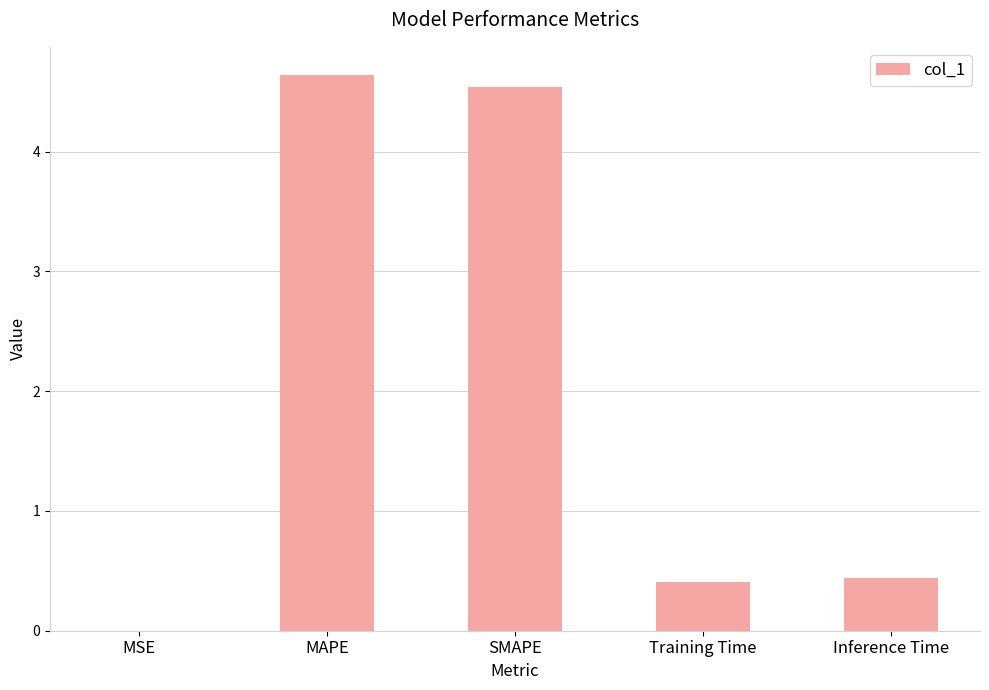

What is the sum of all values?

10.0